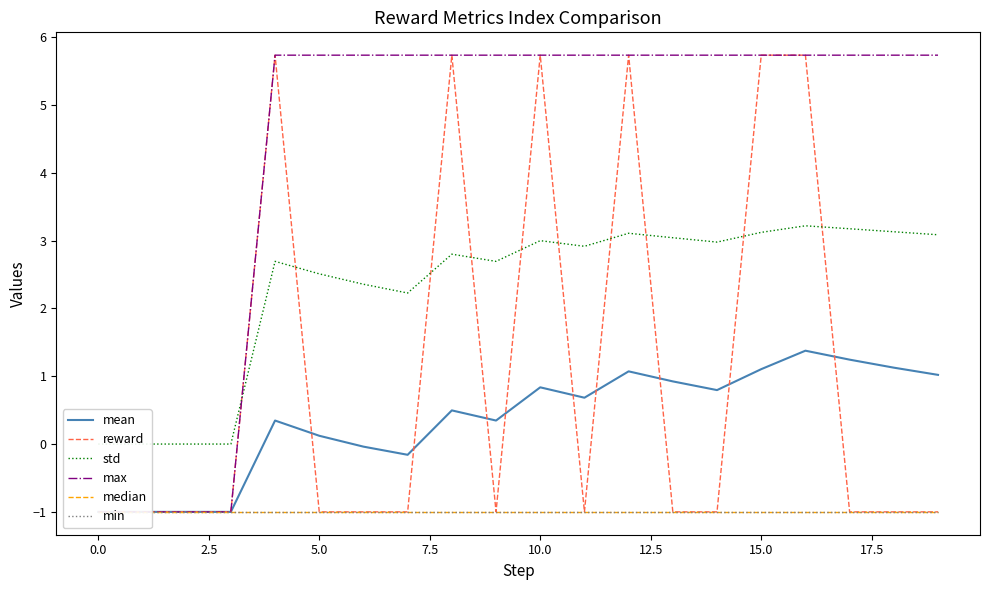

In reward, how many points are higher than both neighbors (excluding endpoints)?

4